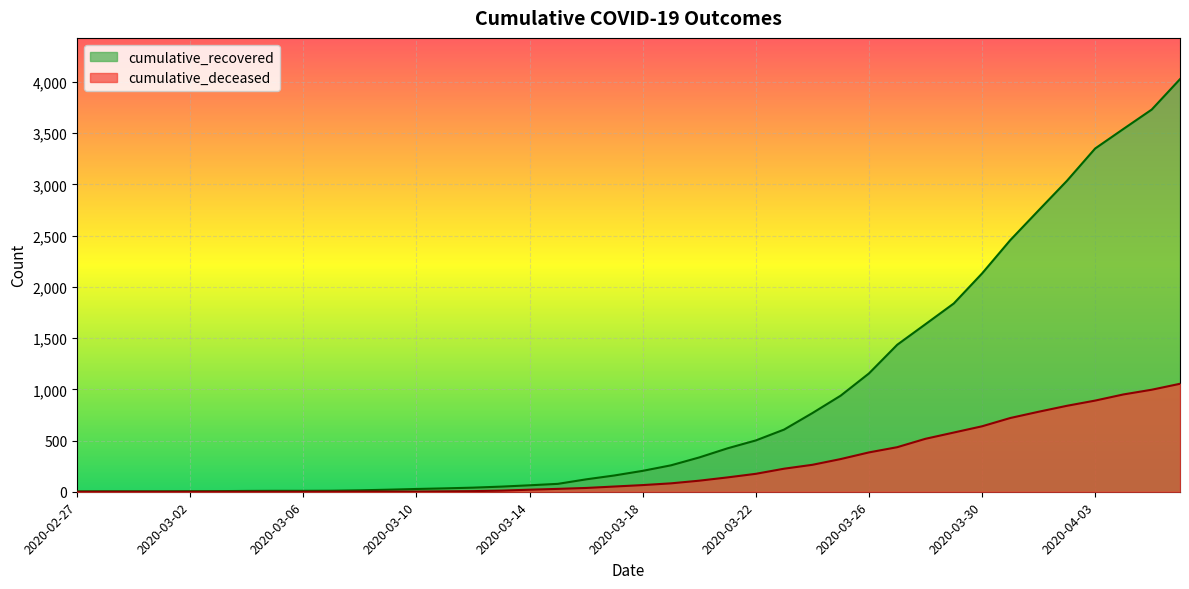

True or false: cumulative_recovered and cumulative_deceased intersect in this chart.

False